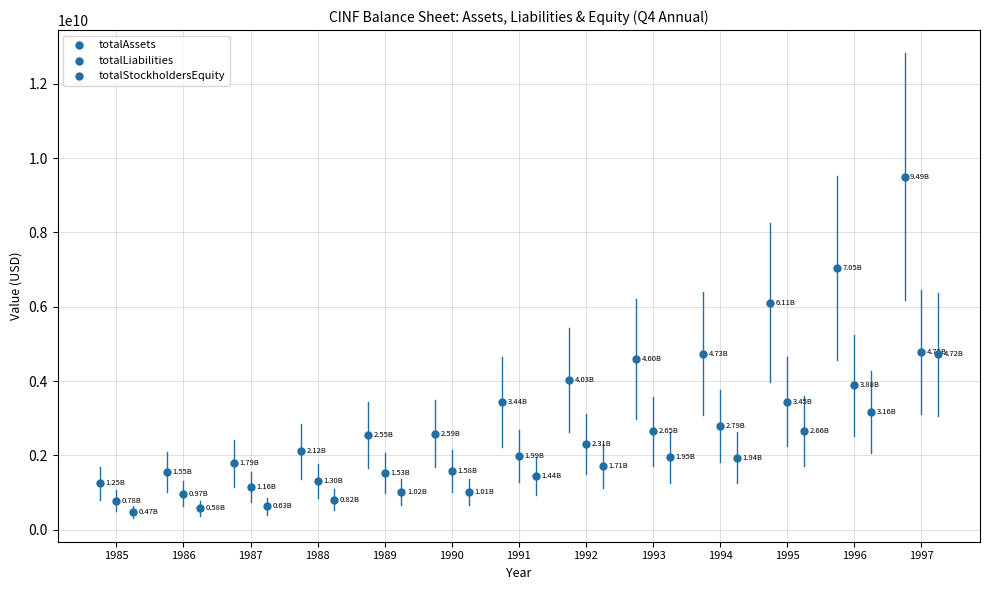

Which series has the largest Y range (max minus min)?

totalAssets